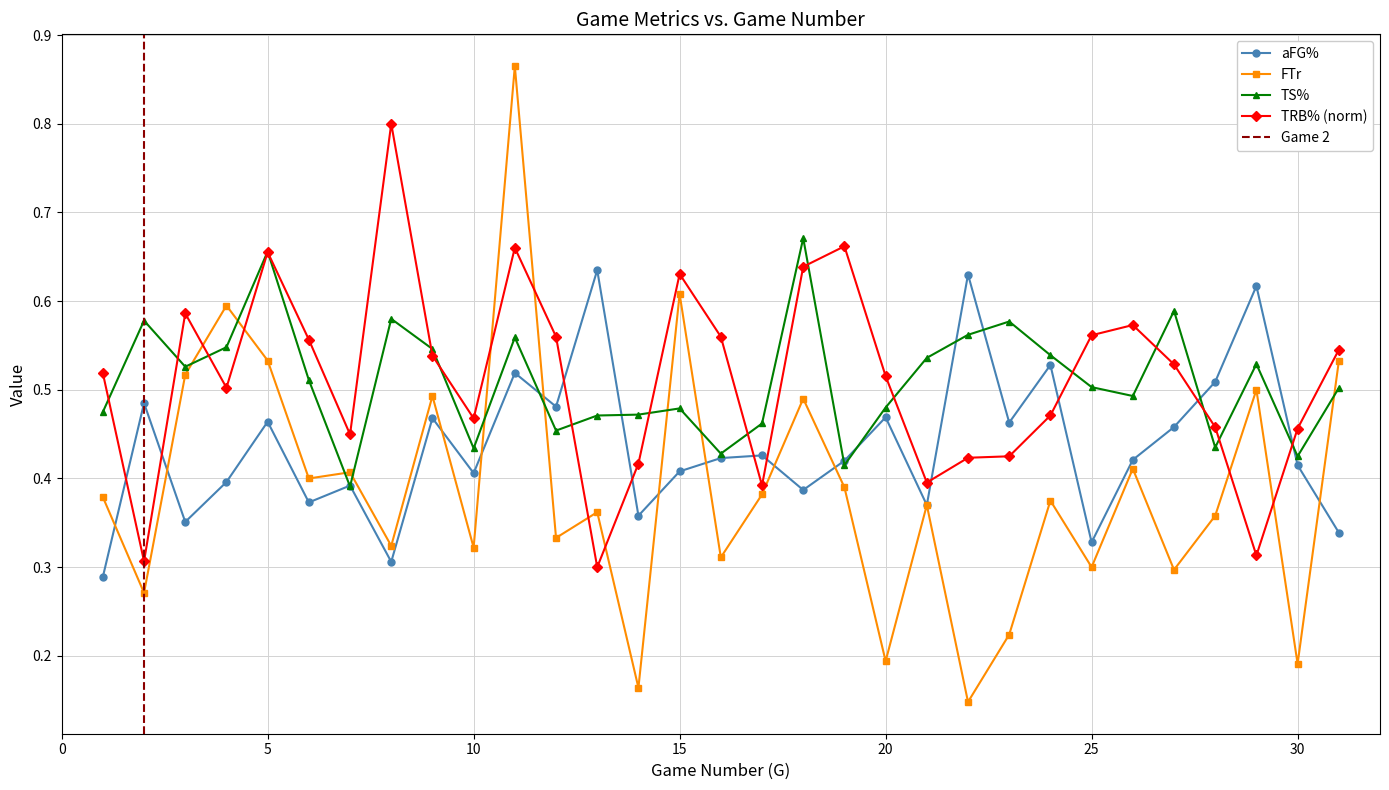

What is the smallest value displayed?

0.1